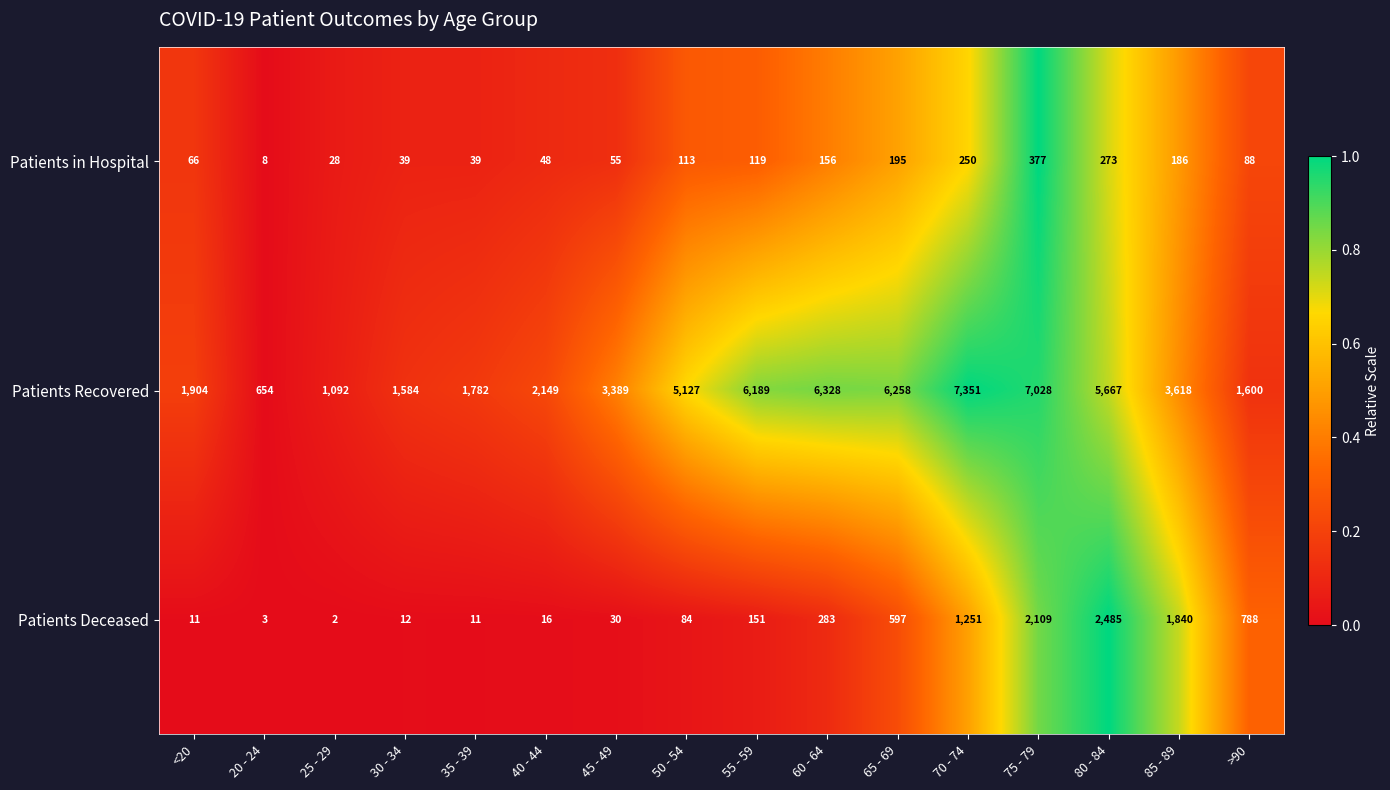

The Patients Recovered series shows 6328 at 60 - 64. True or false?

True